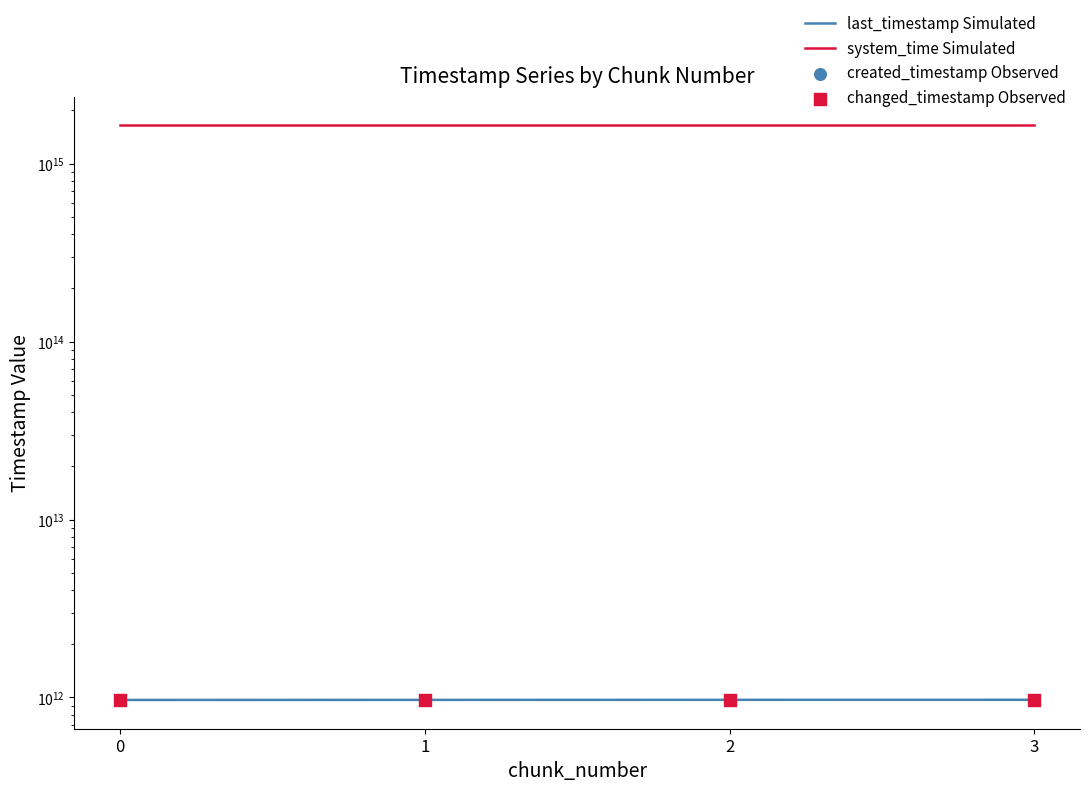

Is the value of last_timestamp Simulated at 2 greater than the value of system_time Simulated at 3?

No